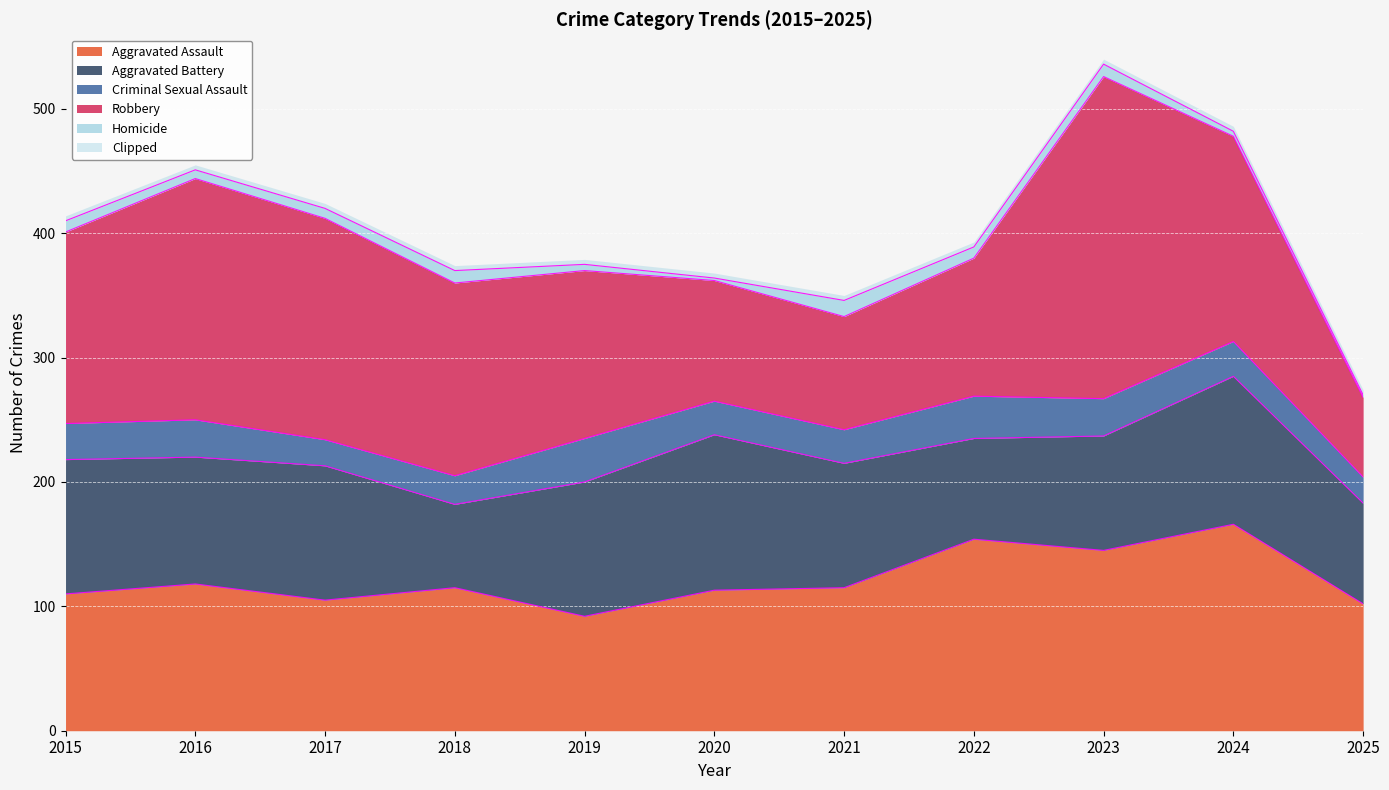

The Robbery series shows 178 at 2017. True or false?

True